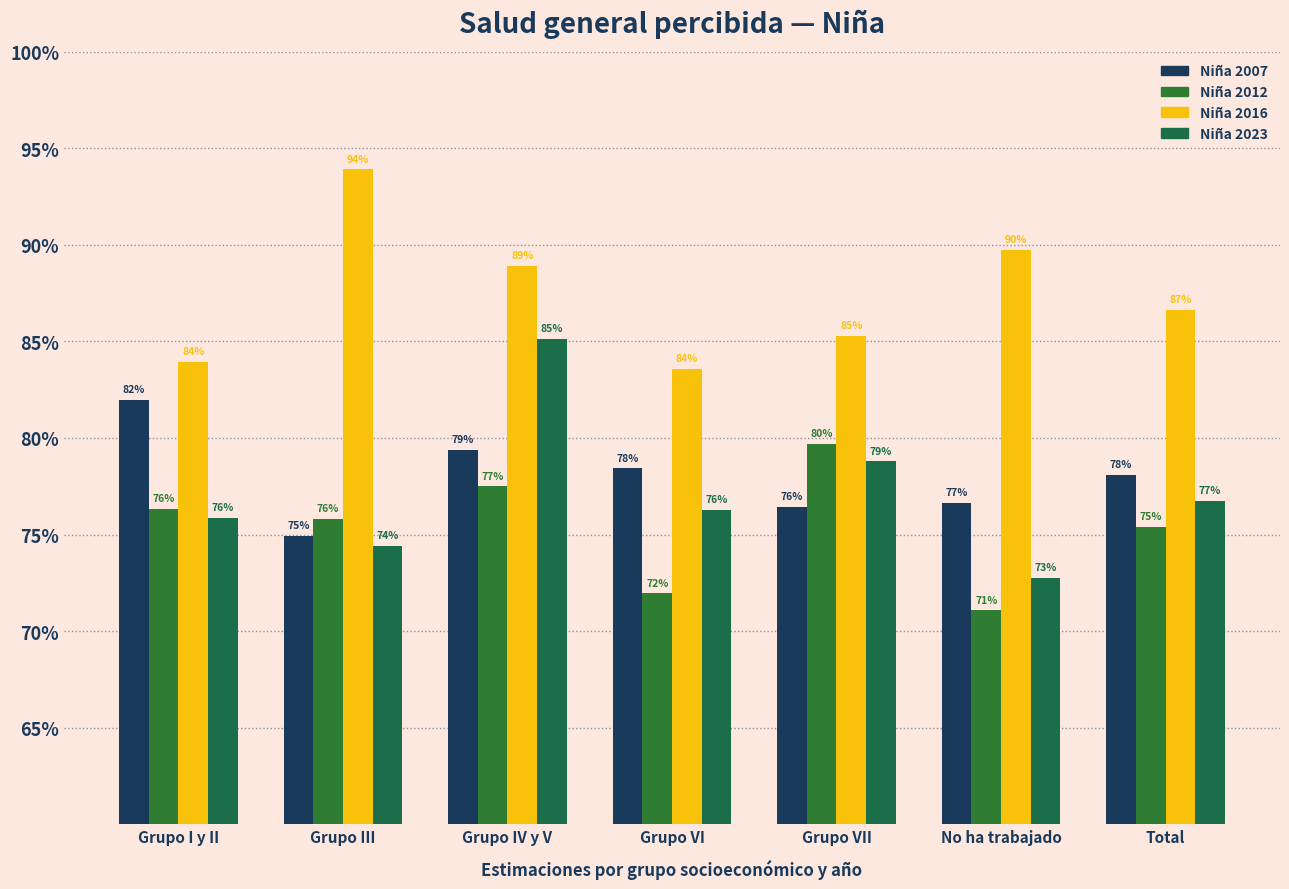

Does the chart contain any negative values?

No